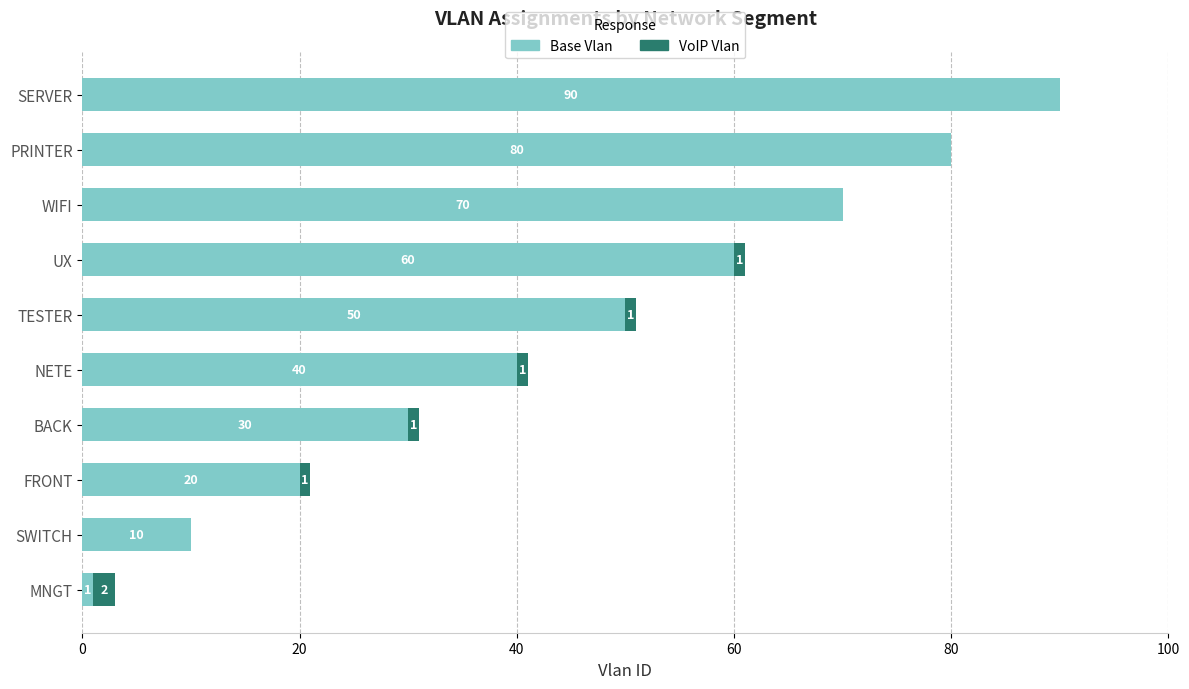

What is the sum of the Base Vlan values at UX and NETE?

100